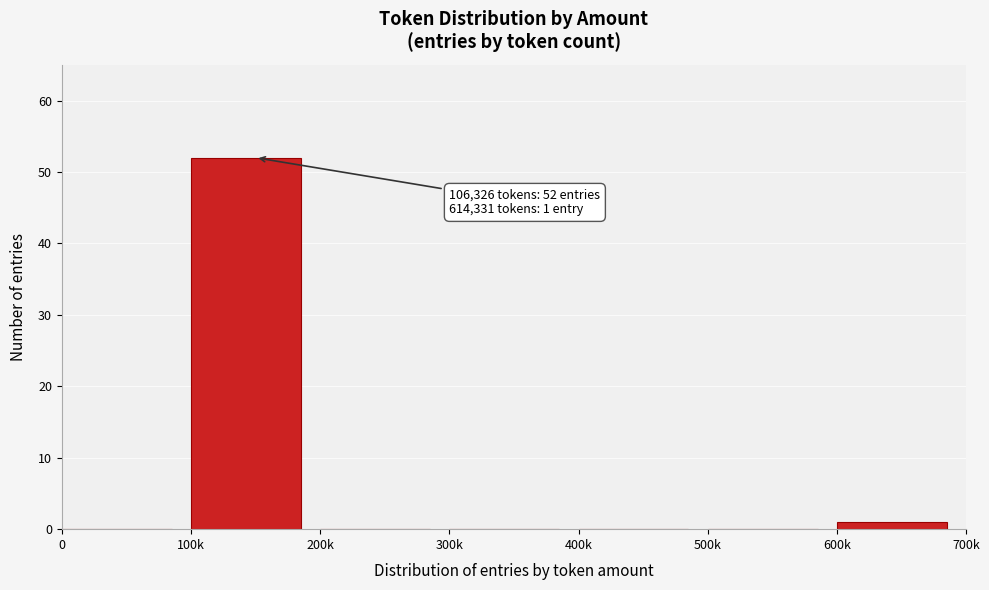

Reading left to right, extract all data points from this chart.

0=0	100k=52	200k=0	300k=0	400k=0	500k=0	600k=1